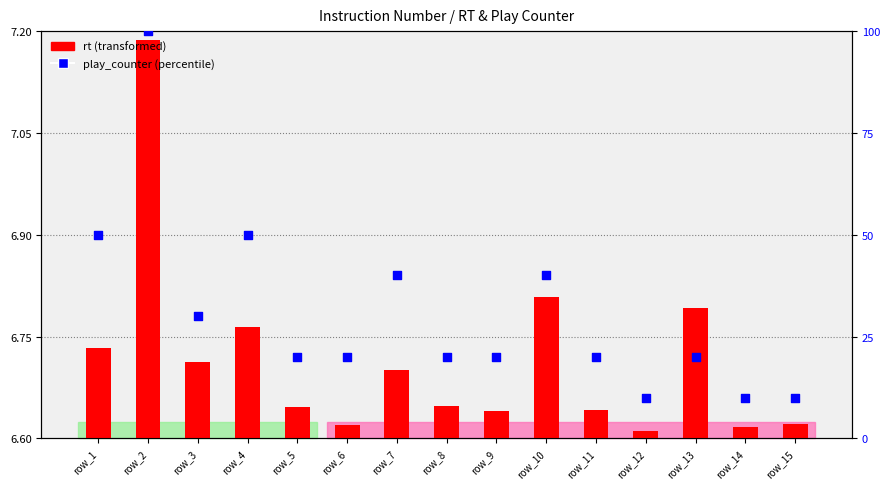

What is the ratio of the value at row_14 to the value at row_15?

1.0